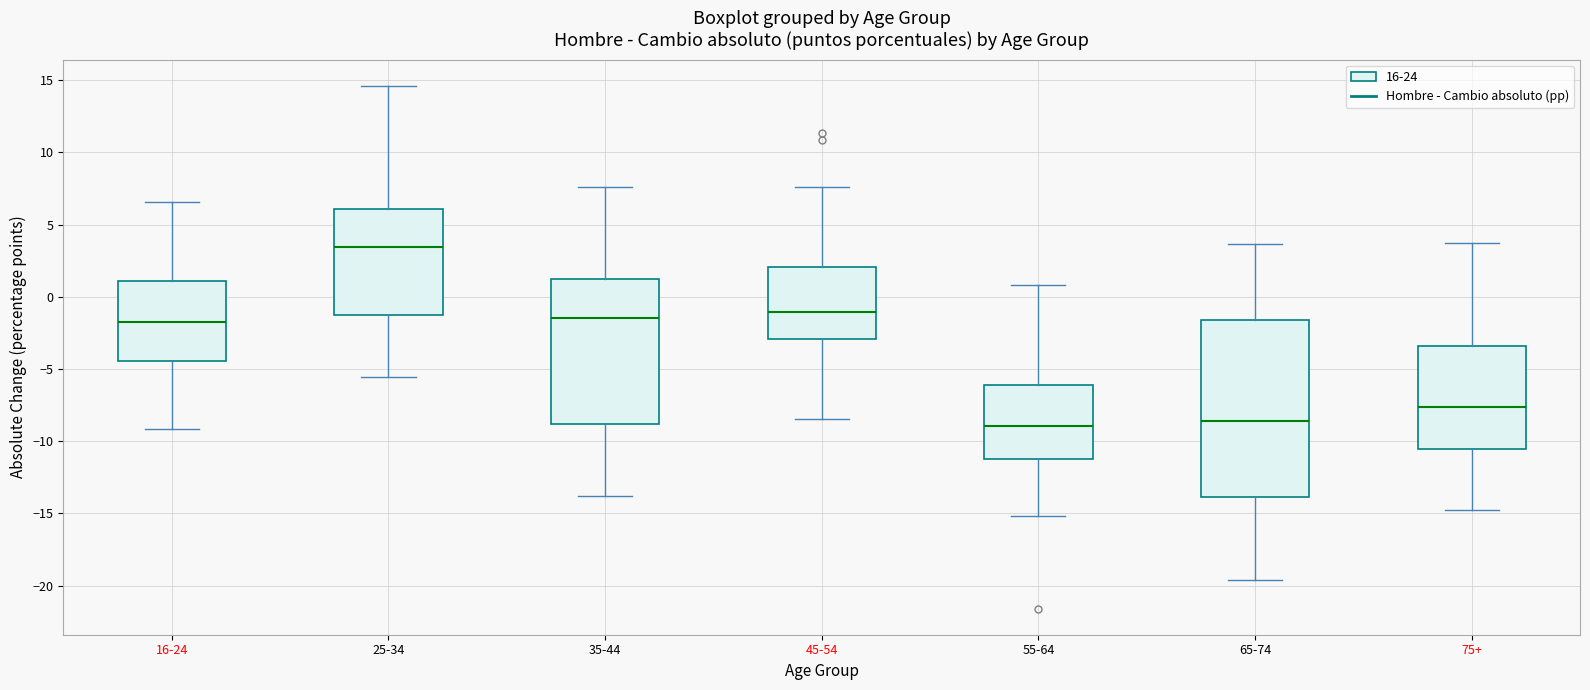

Which box is the tallest, from its lower edge to its upper edge?

65-74